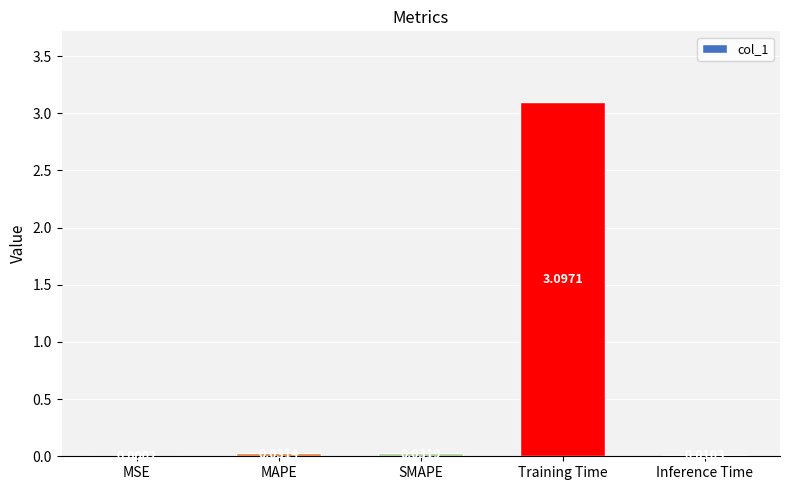

What is the sum of all values?

3.2